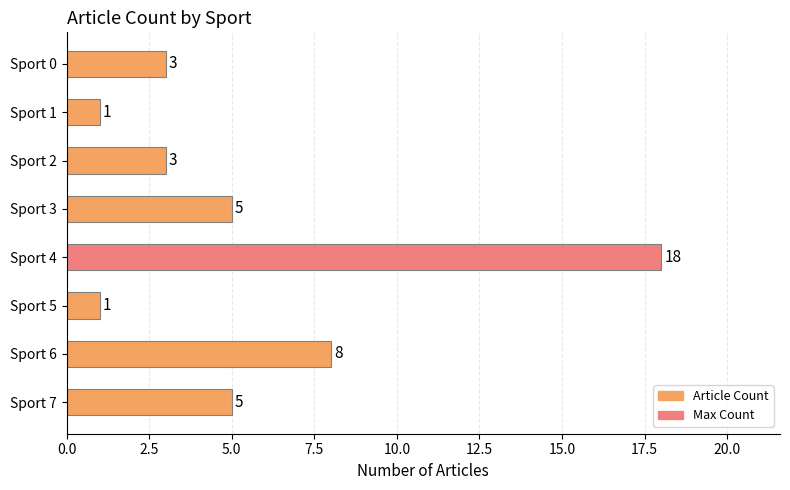

Does the chart contain stacked bars?

No